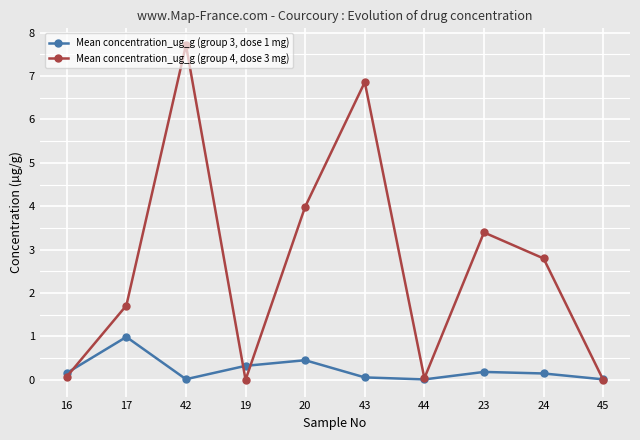

What are all the series names shown in the legend?

Mean concentration_ug_g (group 3, dose 1 mg), Mean concentration_ug_g (group 4, dose 3 mg)